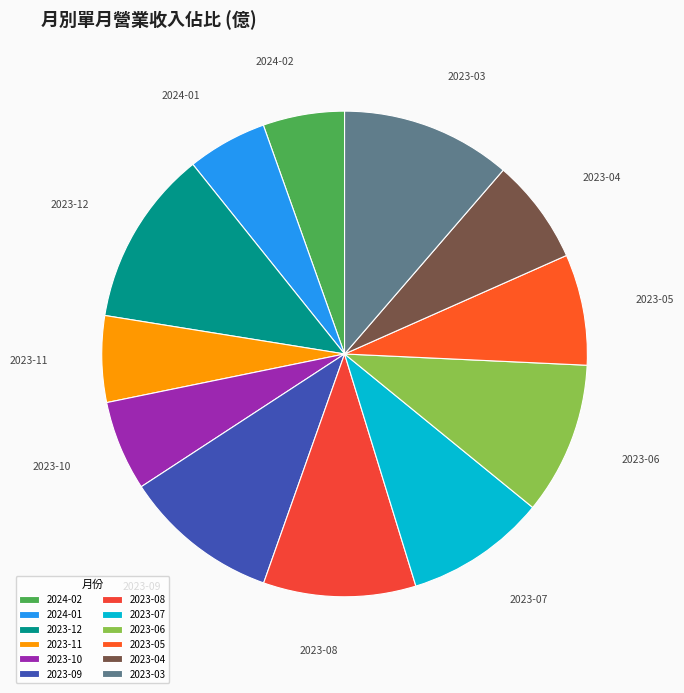

Is there any slice that represents more than half of the pie?

No